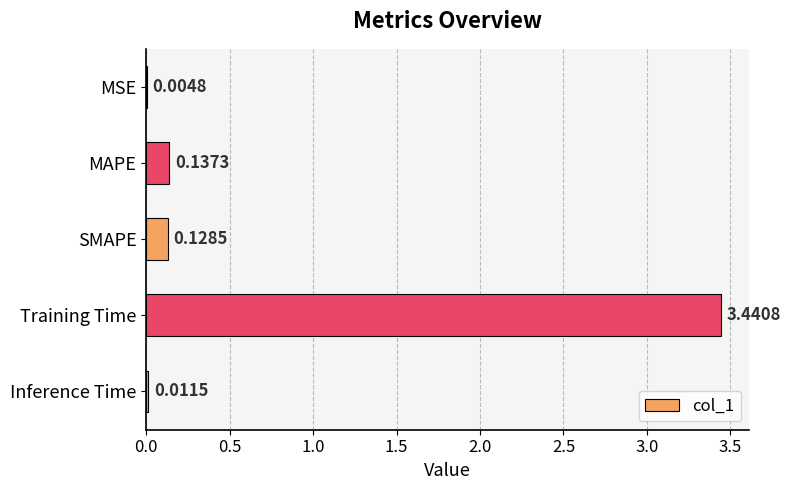

What is the change in value from SMAPE to Training Time?

+3.3